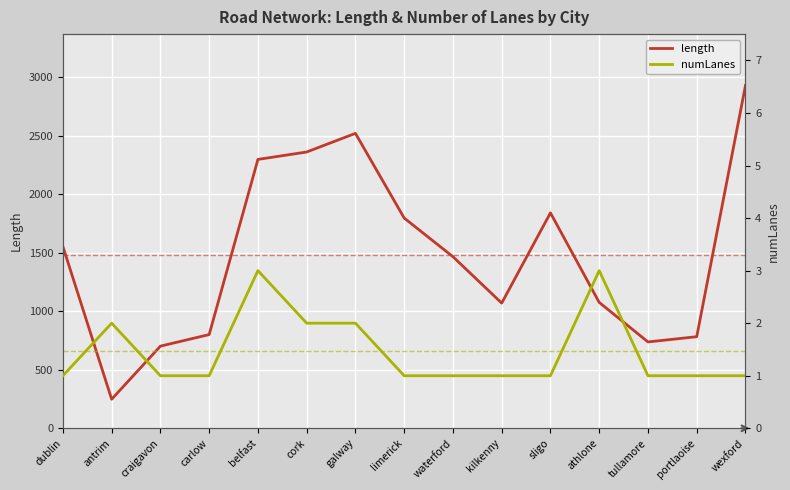

How many interior local peaks does the numLanes series have?

3